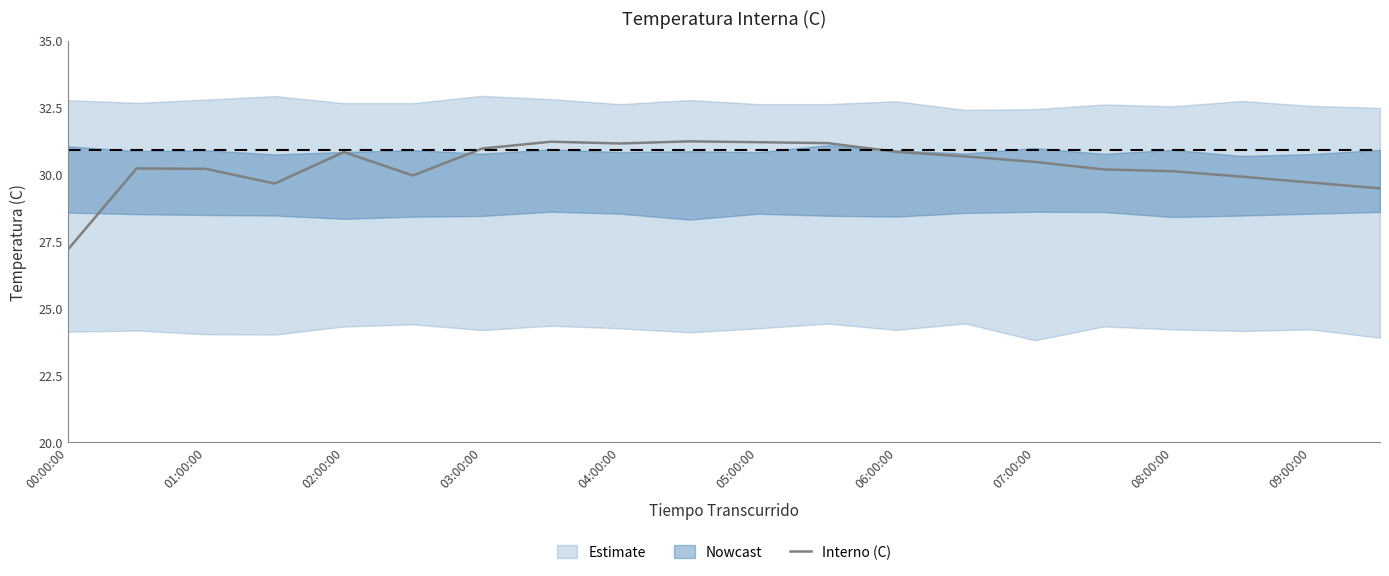

What is the maximum value for Interno (C)?

31.2